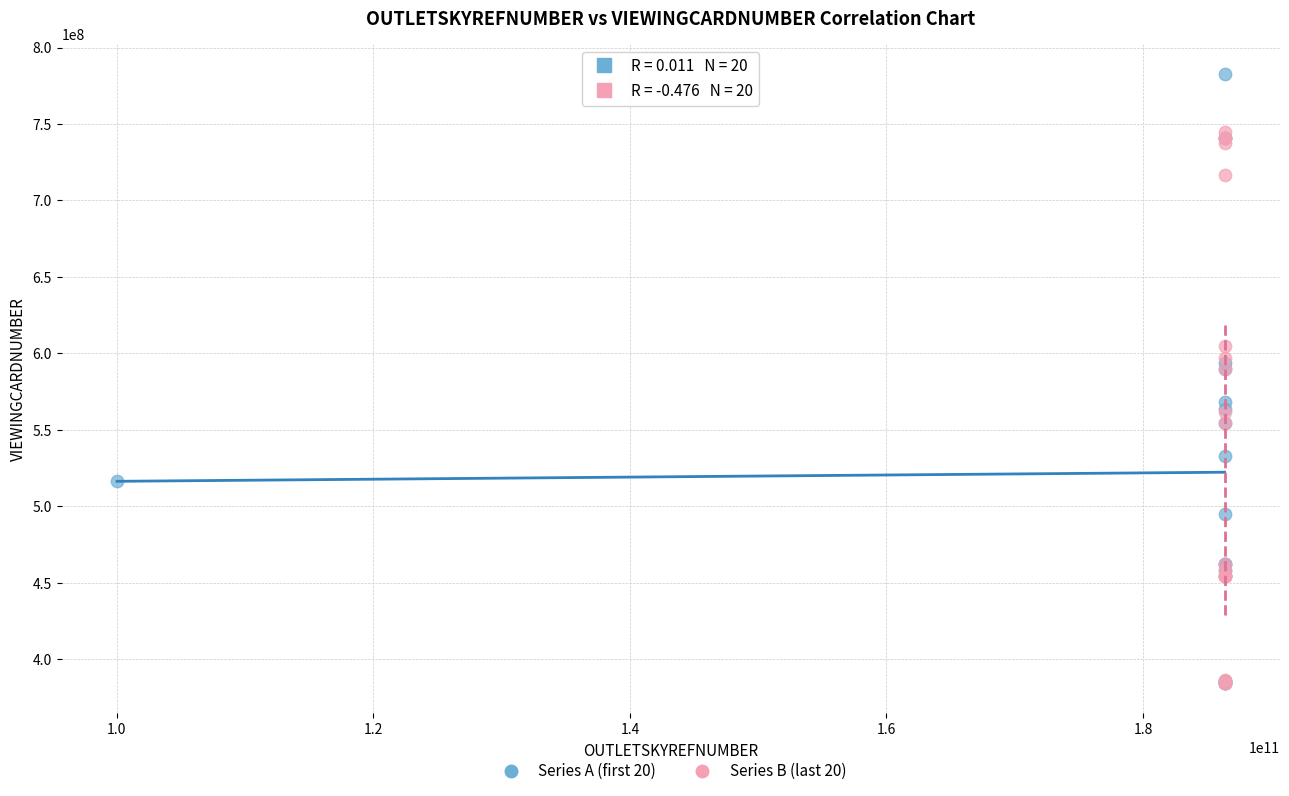

Which series has the widest spread of Y values?

Series A (first 20)